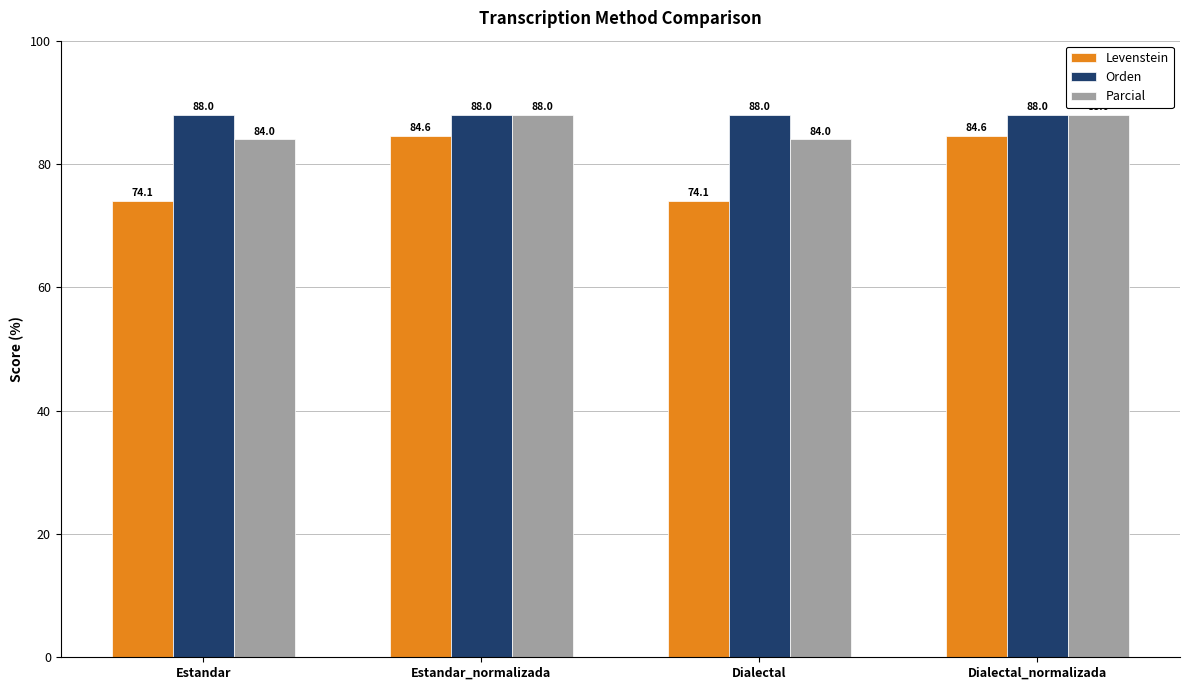

Rank the series by their average value, from lowest to highest.

Levenstein, Parcial, Orden